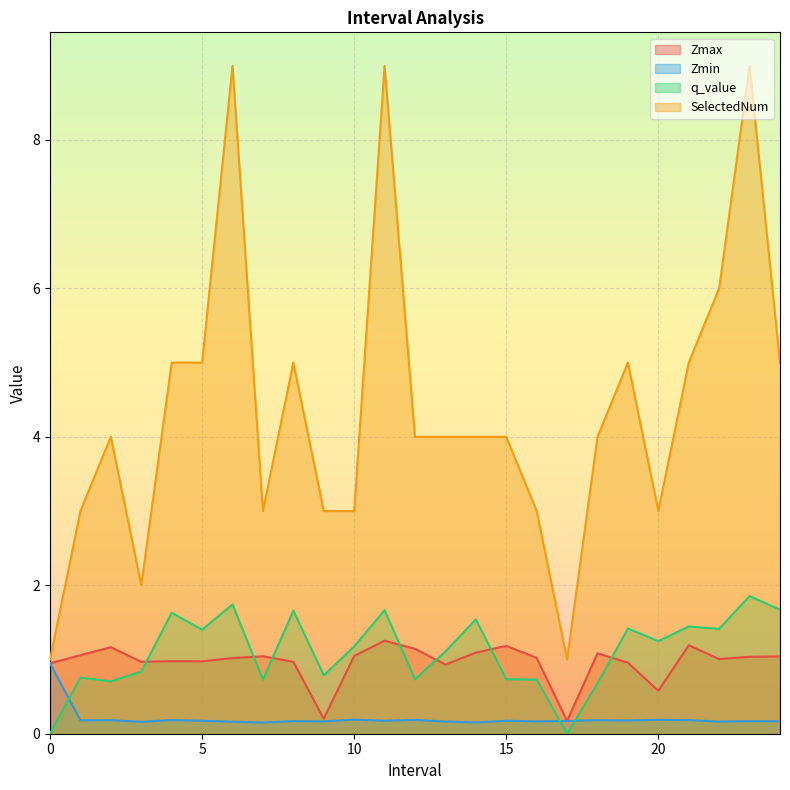

How many interior local peaks does the q_value series have?

9